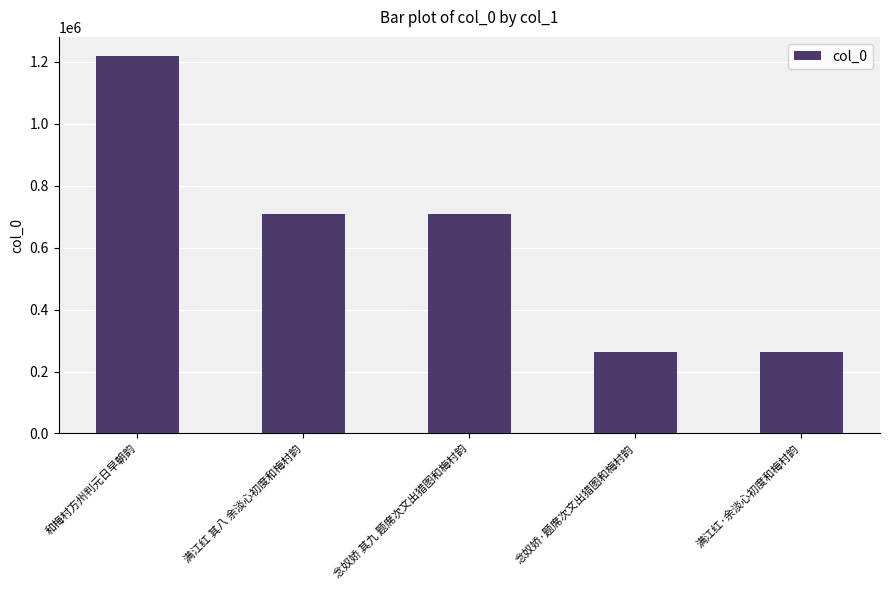

Does the chart contain stacked bars?

No